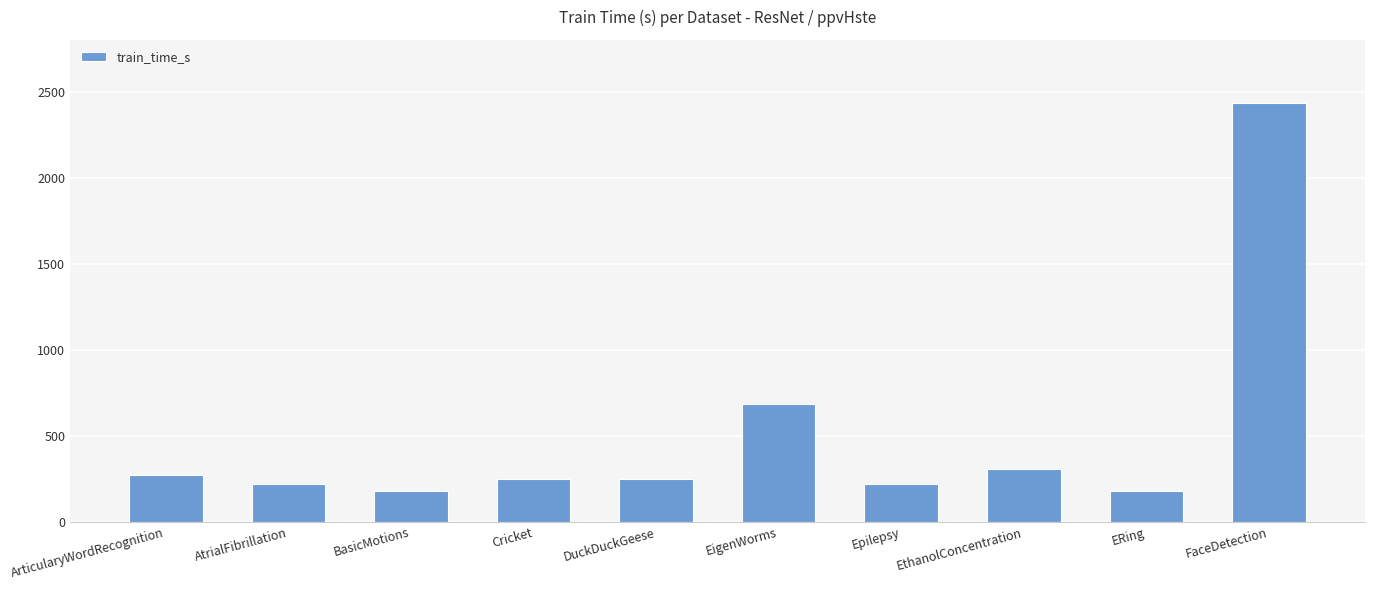

What is the sum of the values at EigenWorms and FaceDetection?

3122